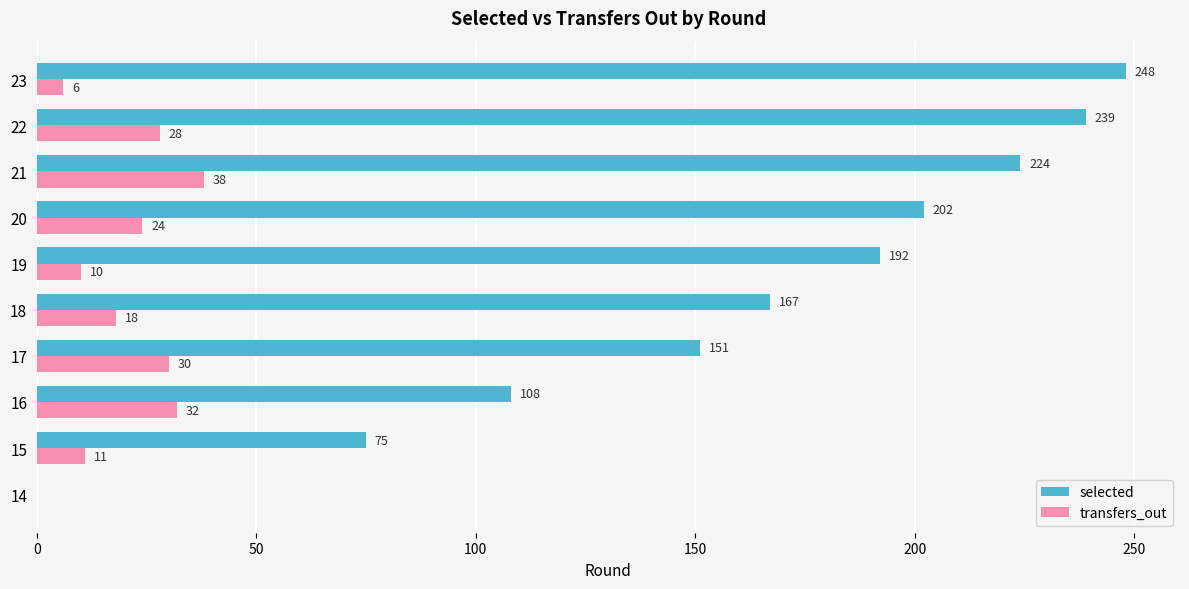

At which category is the sum across all series the highest?

22